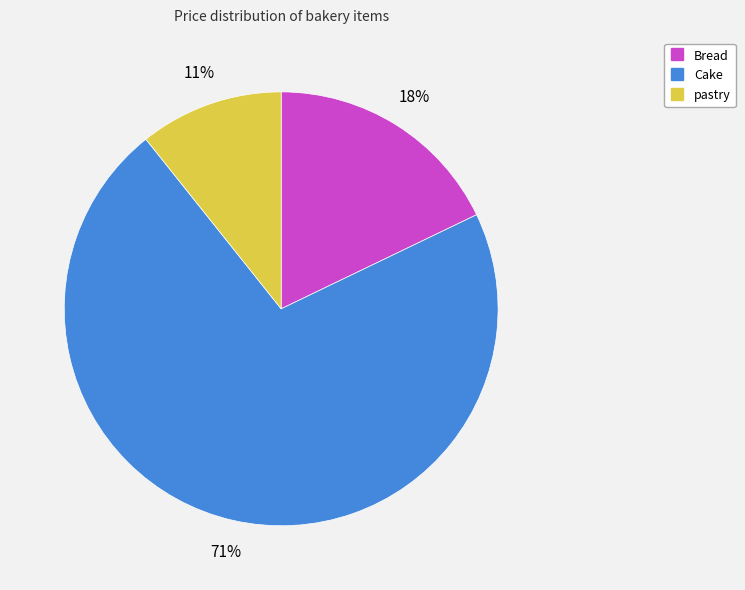

Which category has the biggest portion of the pie?

Cake